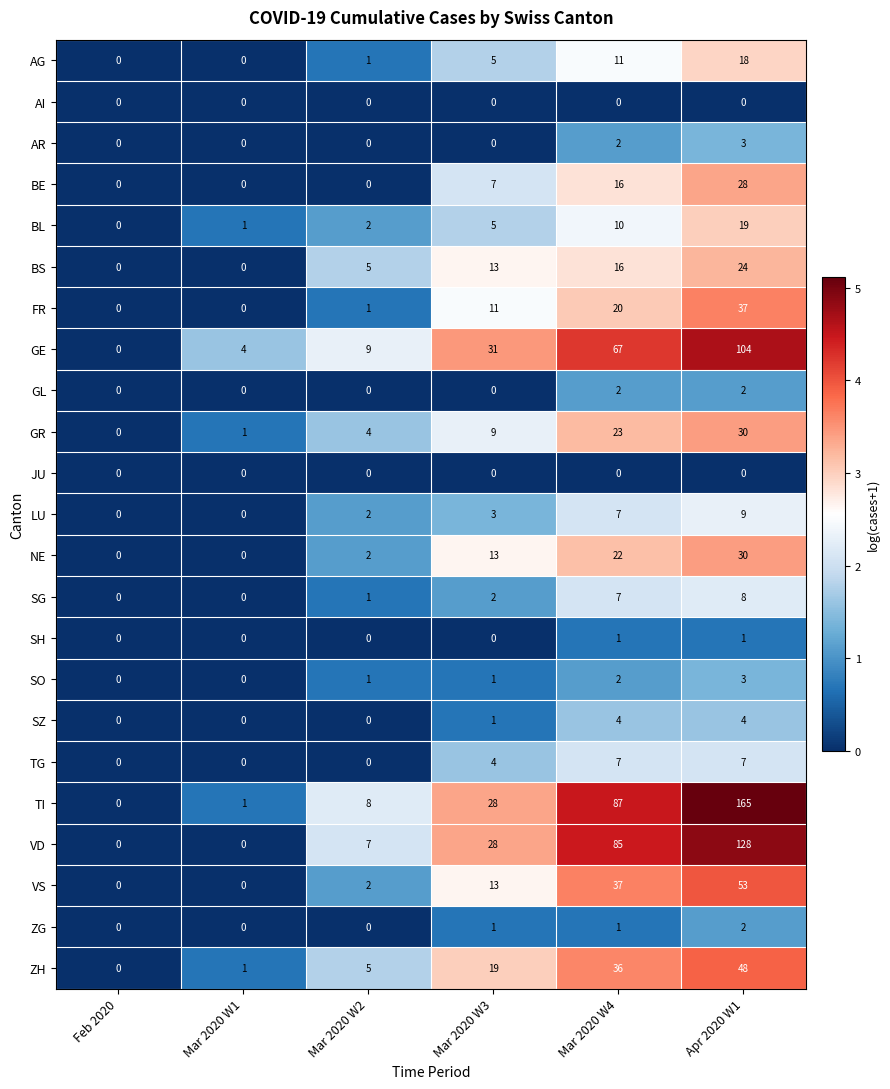

What is the difference between the highest and lowest values at Apr 2020 W1?

165